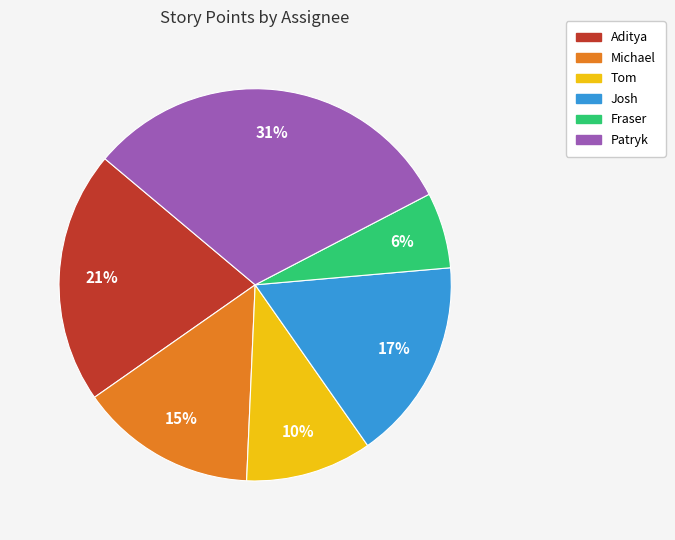

Is it true that Tom is 22% of the pie?

False